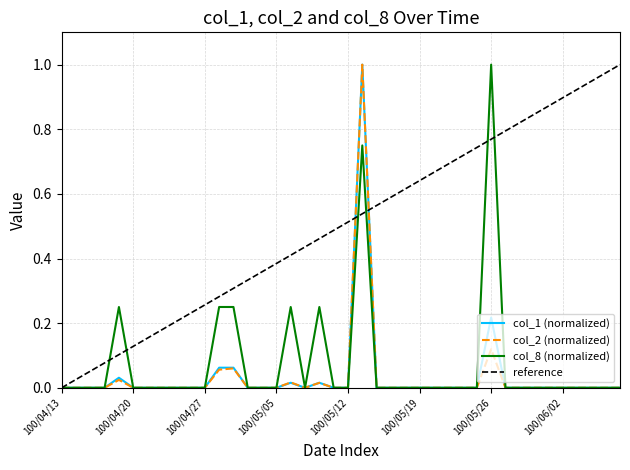

Which series has the largest total across all categories?

col_8